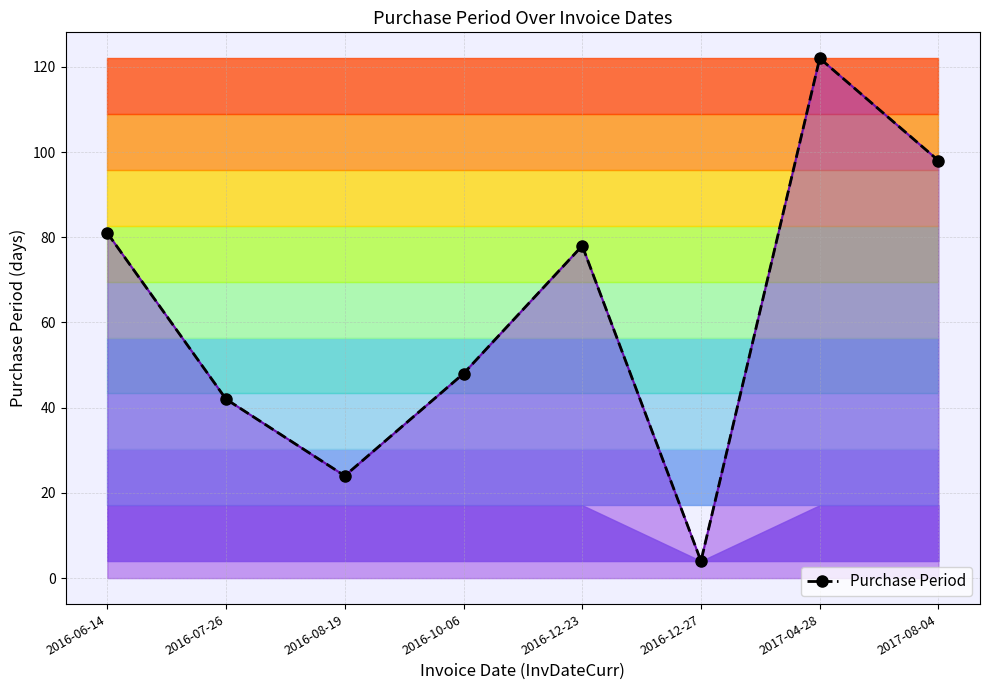

Reading left to right, what are all the values shown in this chart?

81	42	24	48	78	4	122	98